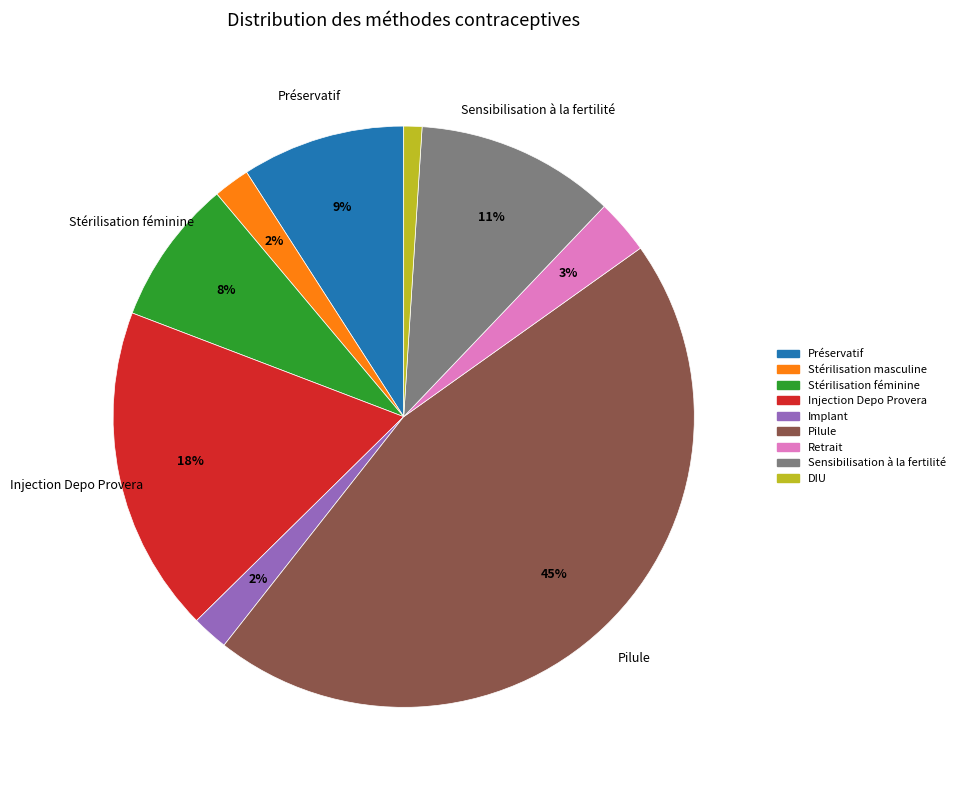

Does Stérilisation masculine account for over 50% of the chart?

No